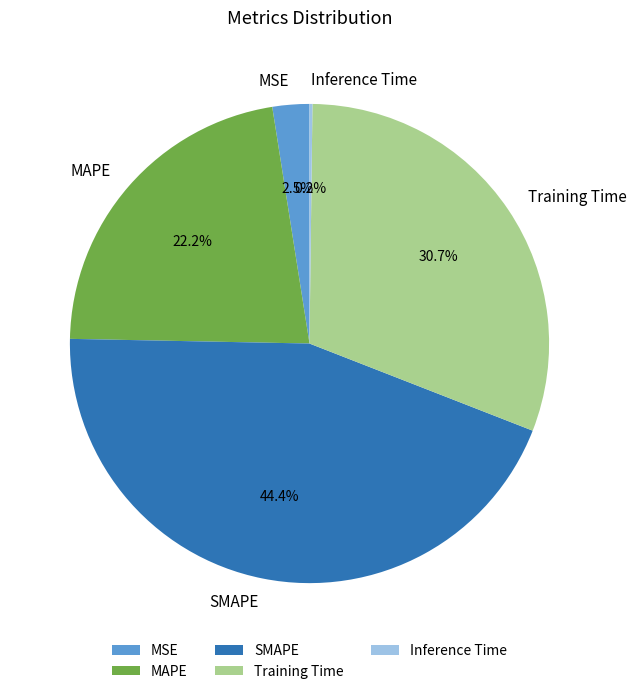

What is the largest slice in the pie chart?

SMAPE